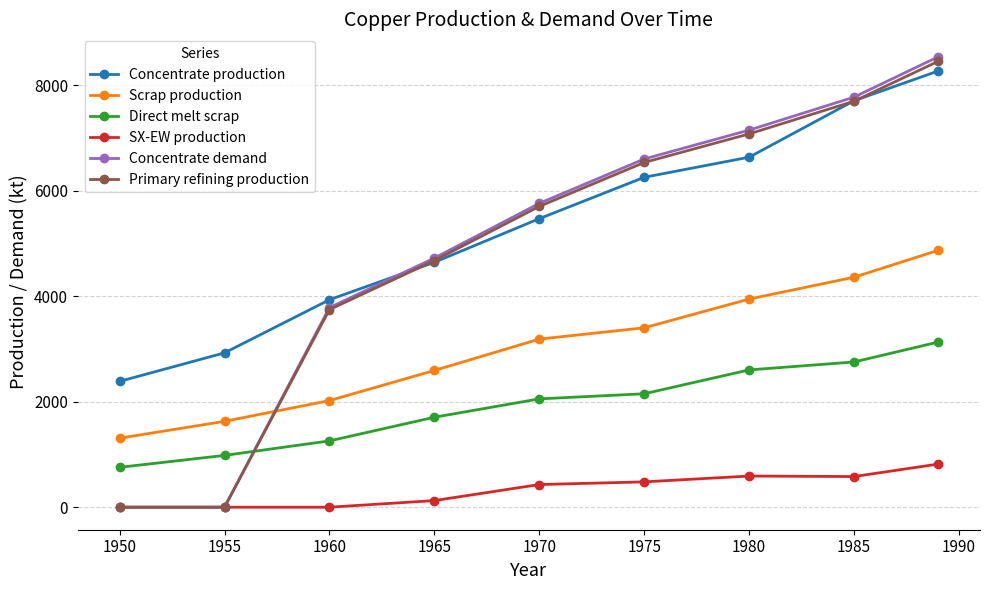

Which series has the largest total across all categories?

Concentrate production